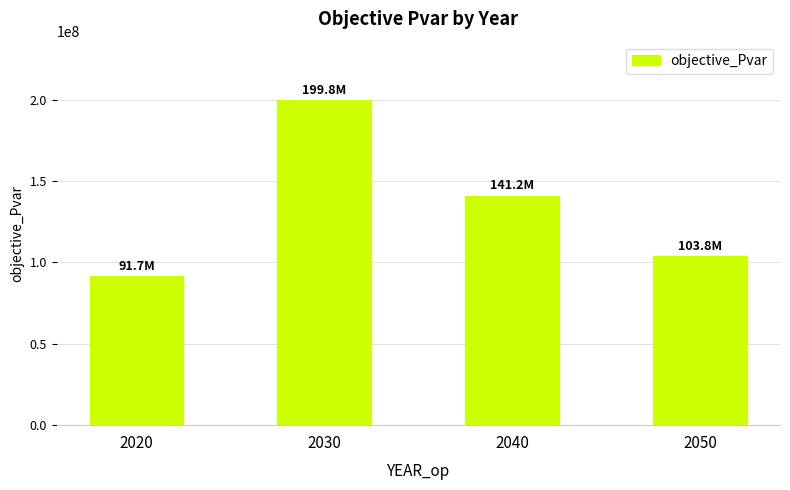

What is the value of the 1st bar from the left?

91662874.6